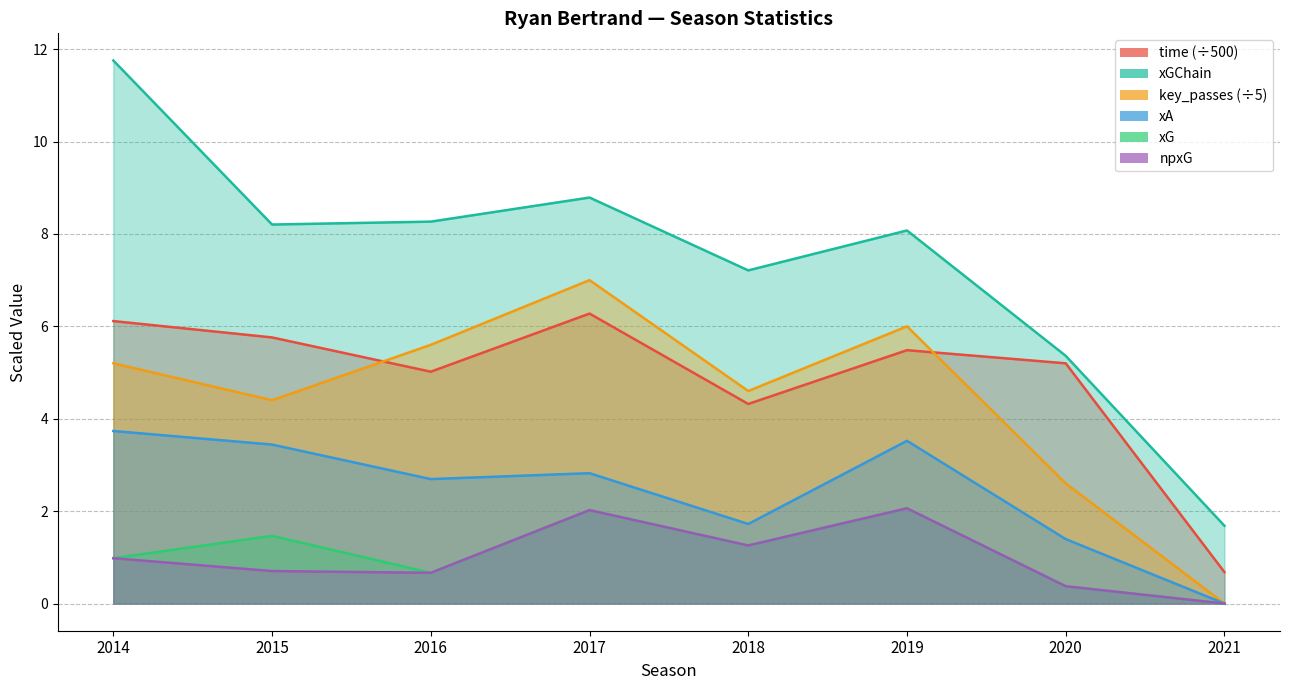

Between 2021 and 2018, which is larger?

2018